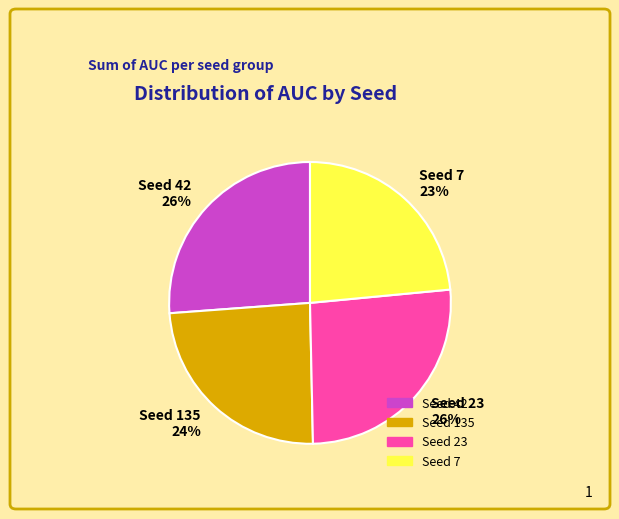

Is it true that Seed 23 26% is 26% of the pie?

True